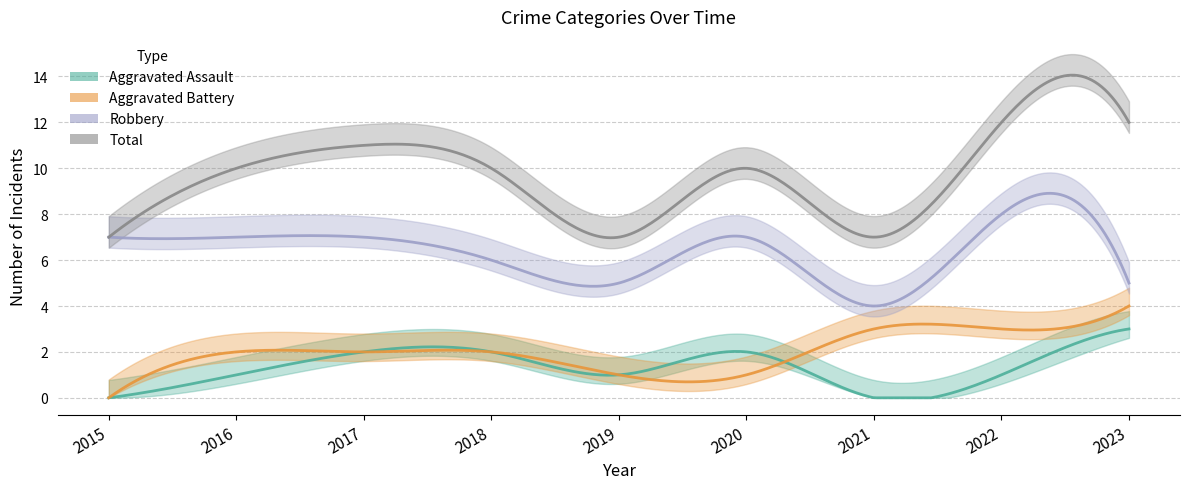

At which category is the sum across all series the highest?

2022